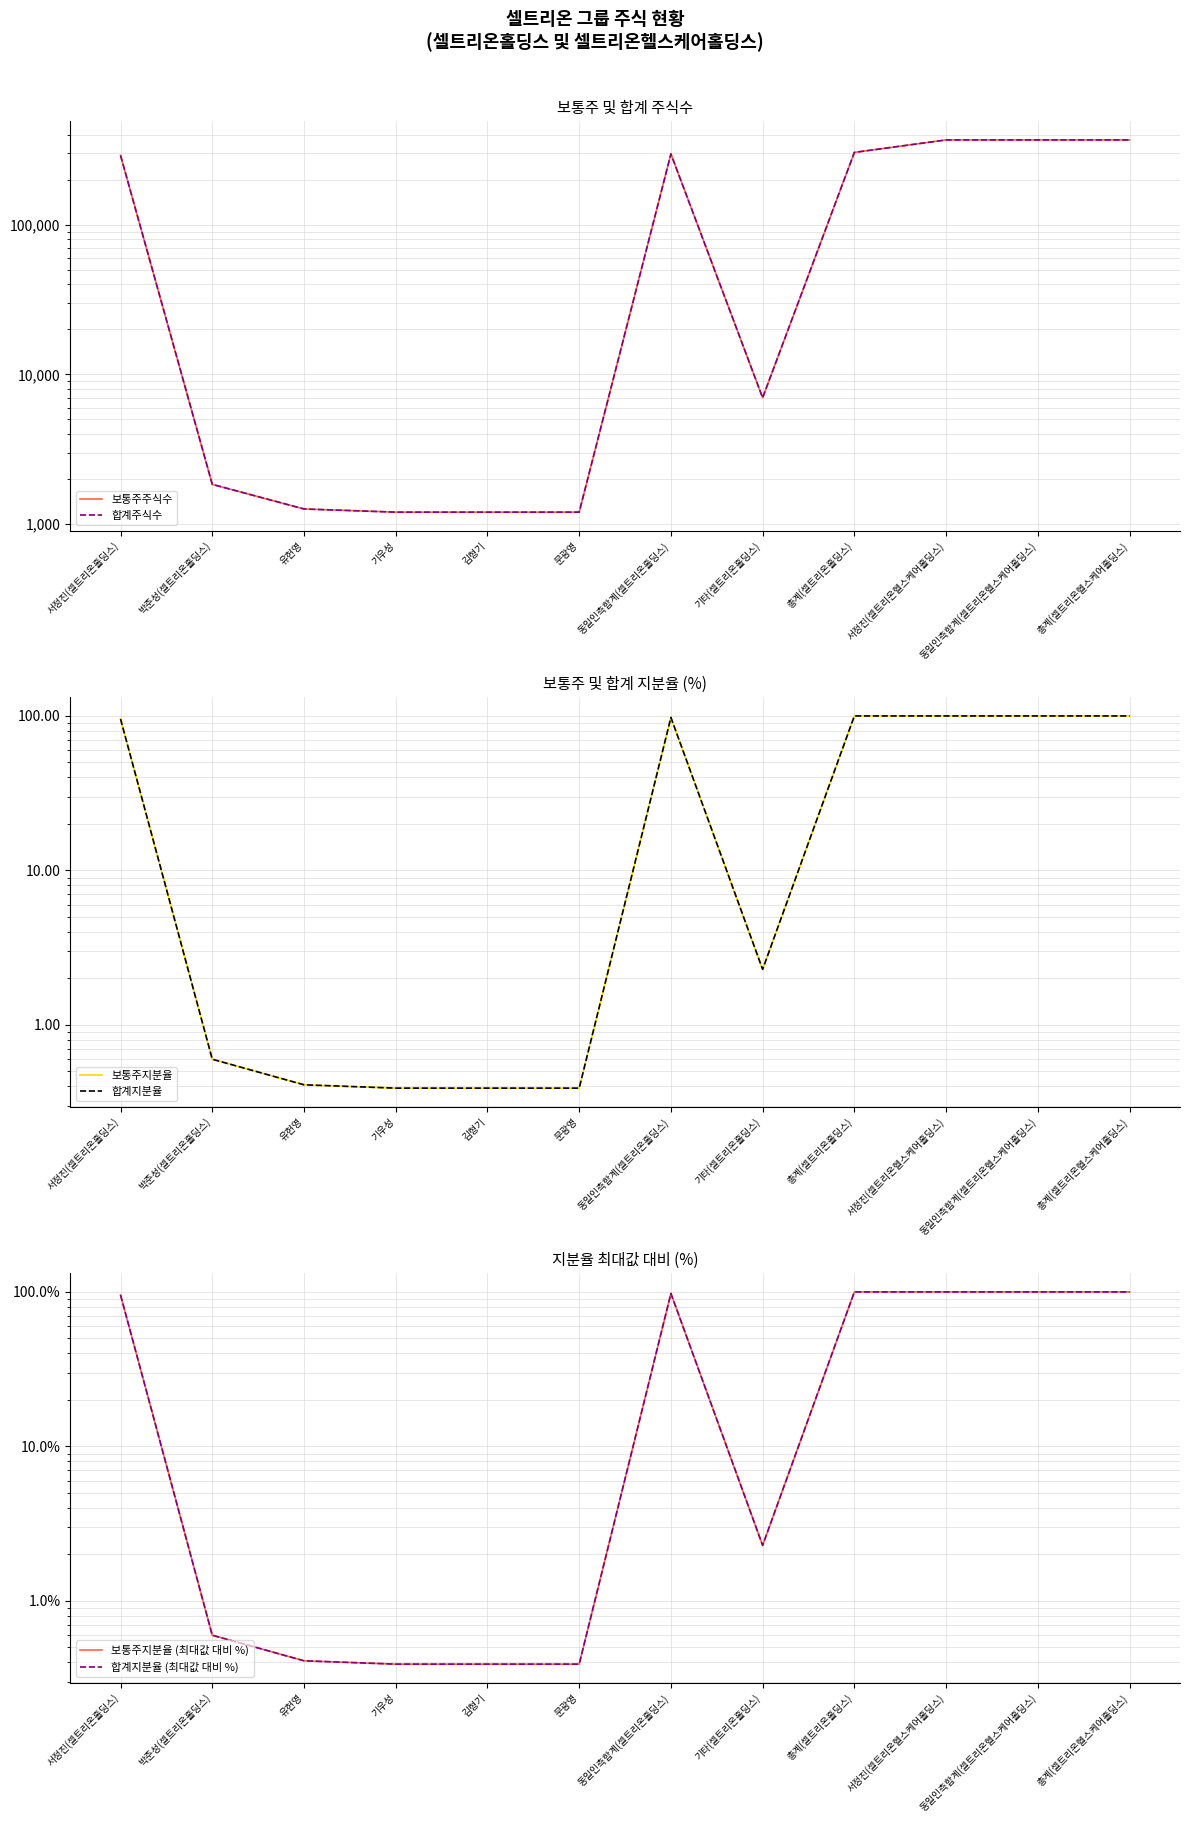

True or false: 합계지분율 and 보통주지분율 (최대값 대비 %) cross at least once.

False